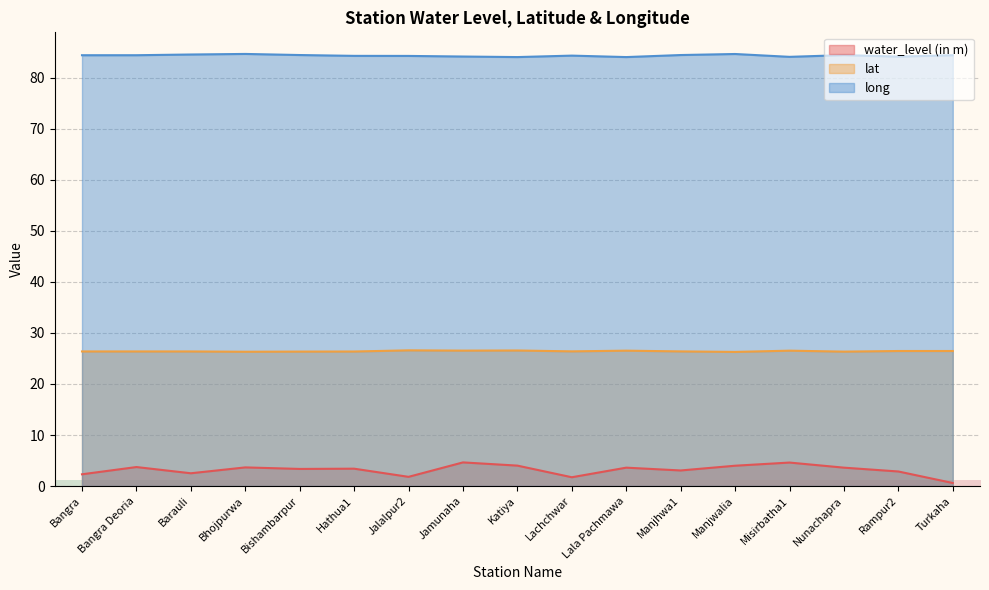

What are all the series names shown in the legend?

water_level (in m), lat, long